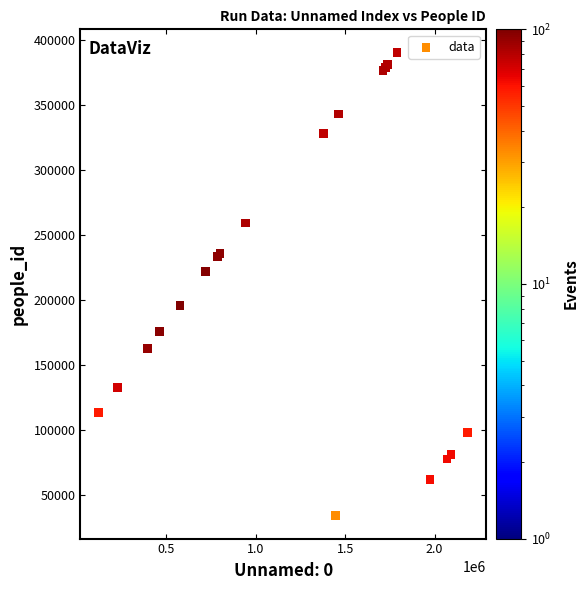

What Y value in the scatter plot is closest to 212018?

221522